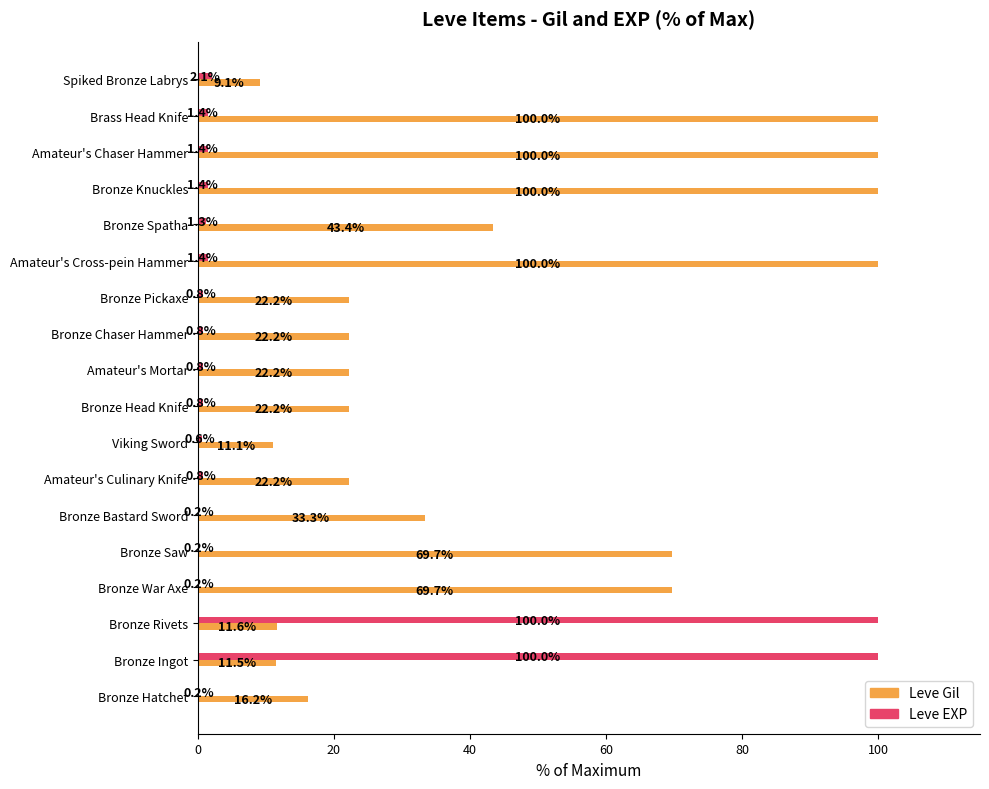

Where is Leve EXP nearest to the value 50?

Spiked Bronze Labrys